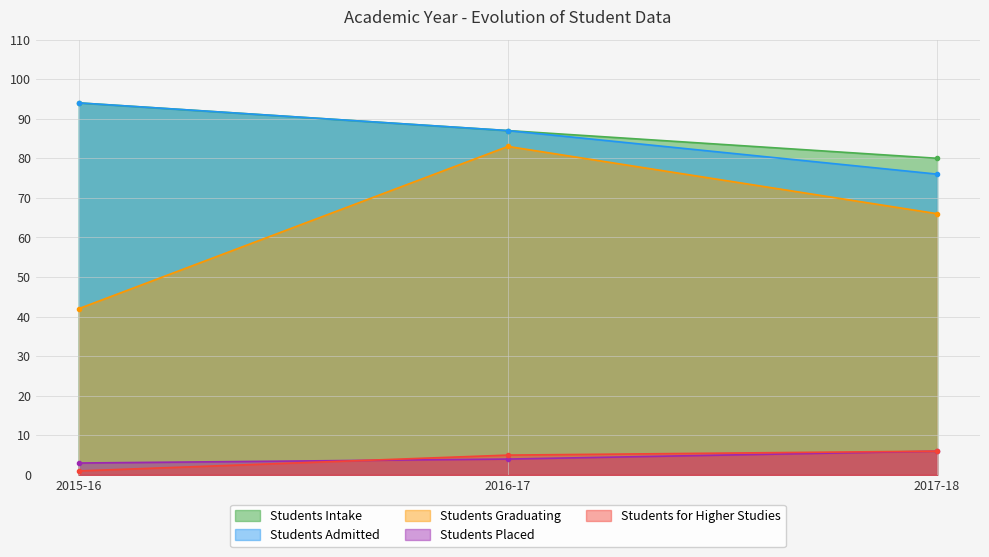

What is the greatest value displayed?

94